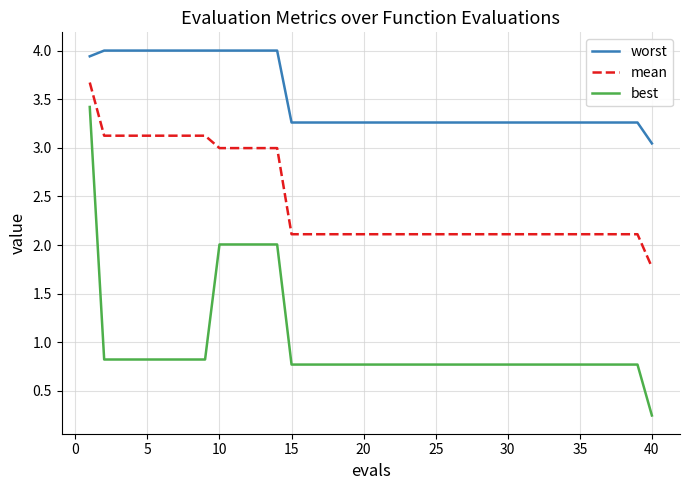

List the series in order of their peak value, lowest first.

best, mean, worst